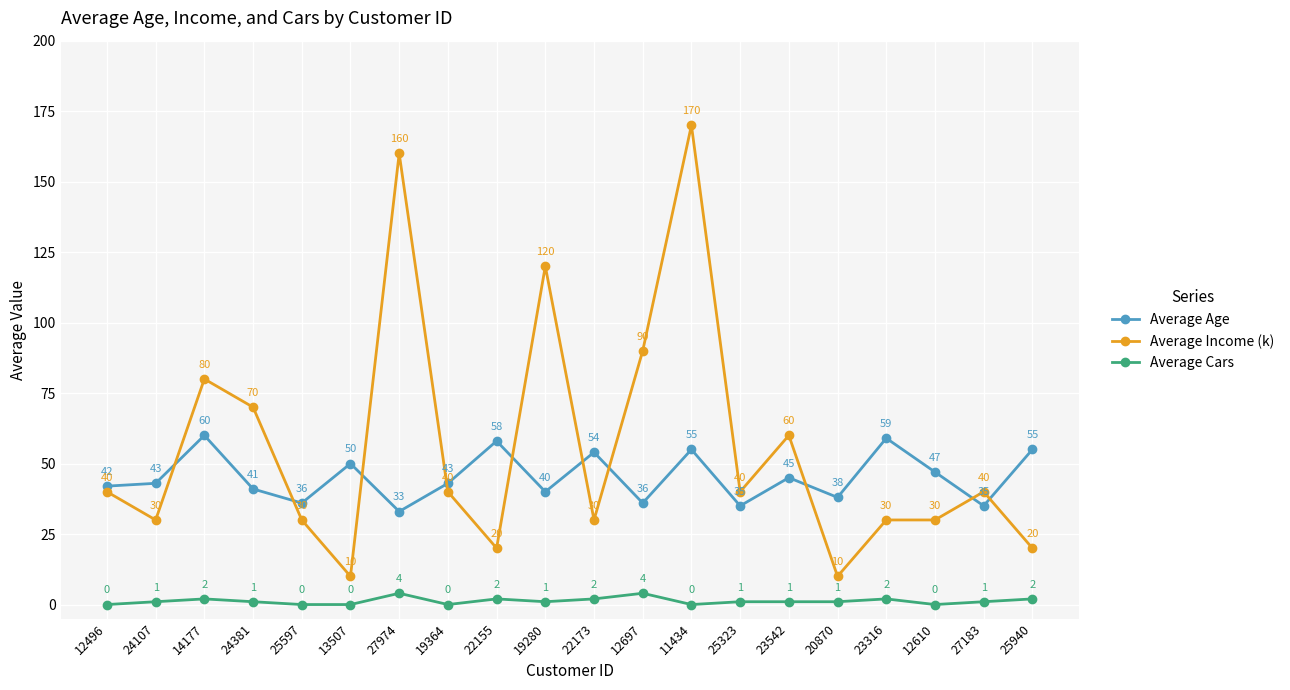

What is the approximate value of Average Income (k) at 20870?

10